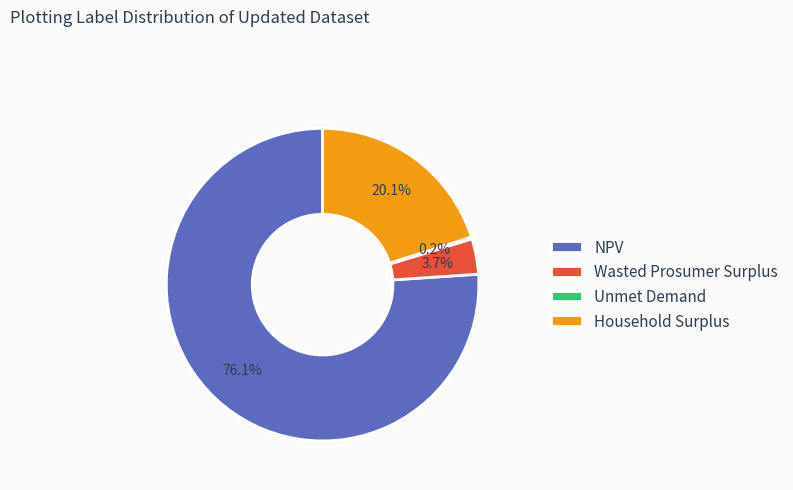

Combined, what portion of the pie is NPV and Wasted Prosumer Surplus?

79.7%